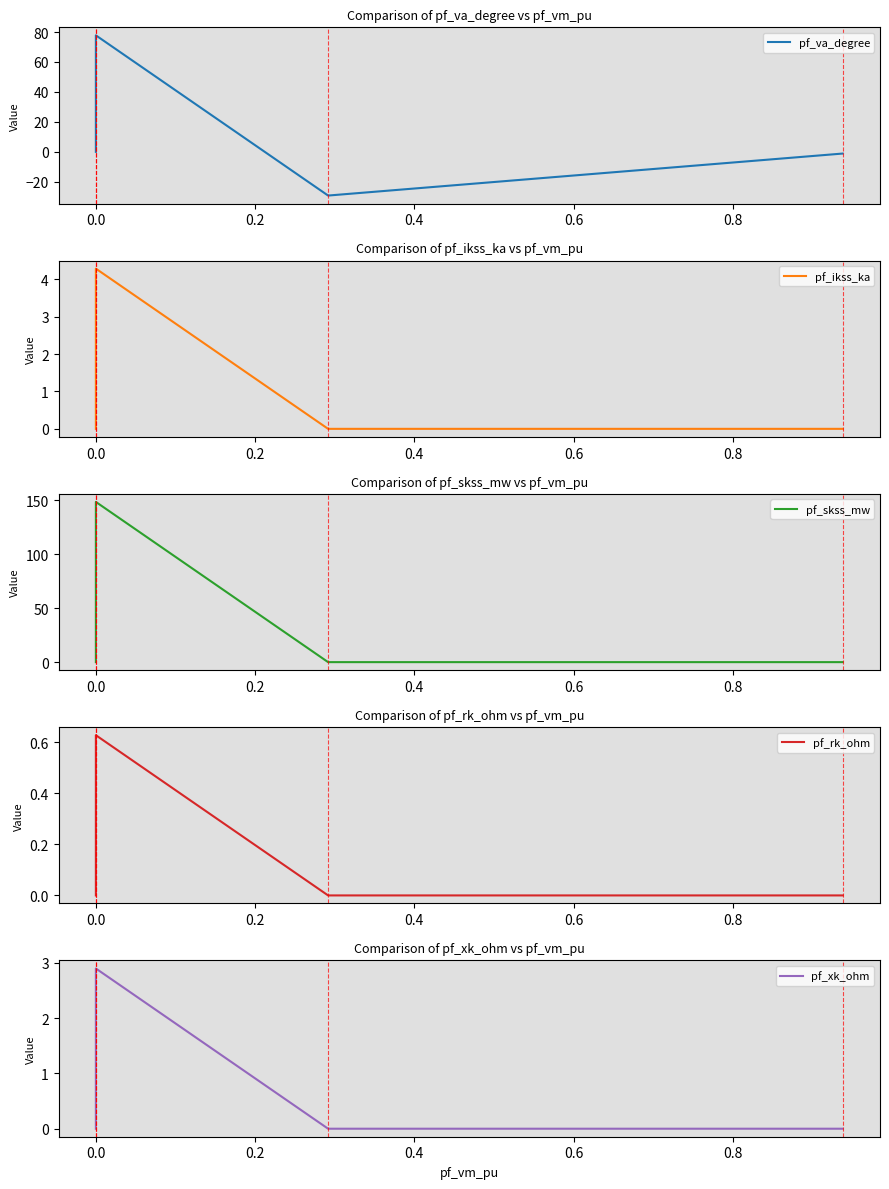

What position from the right is 0.0?

4